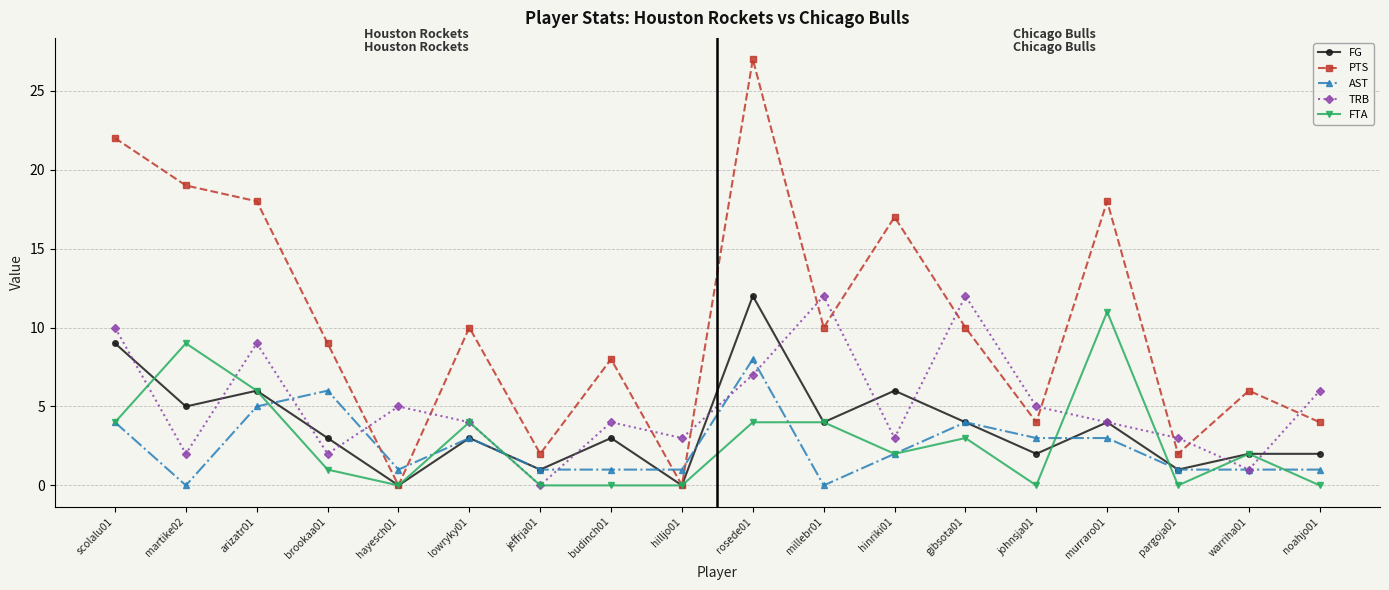

What is the difference between the second highest and minimum values in the FTA series?

9